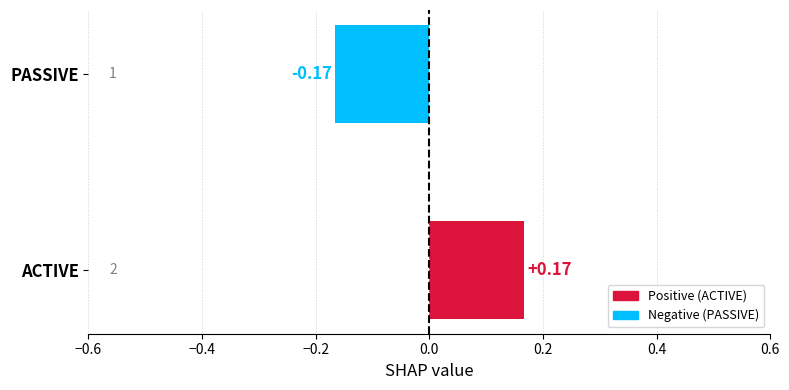

How many negative values are there?

1